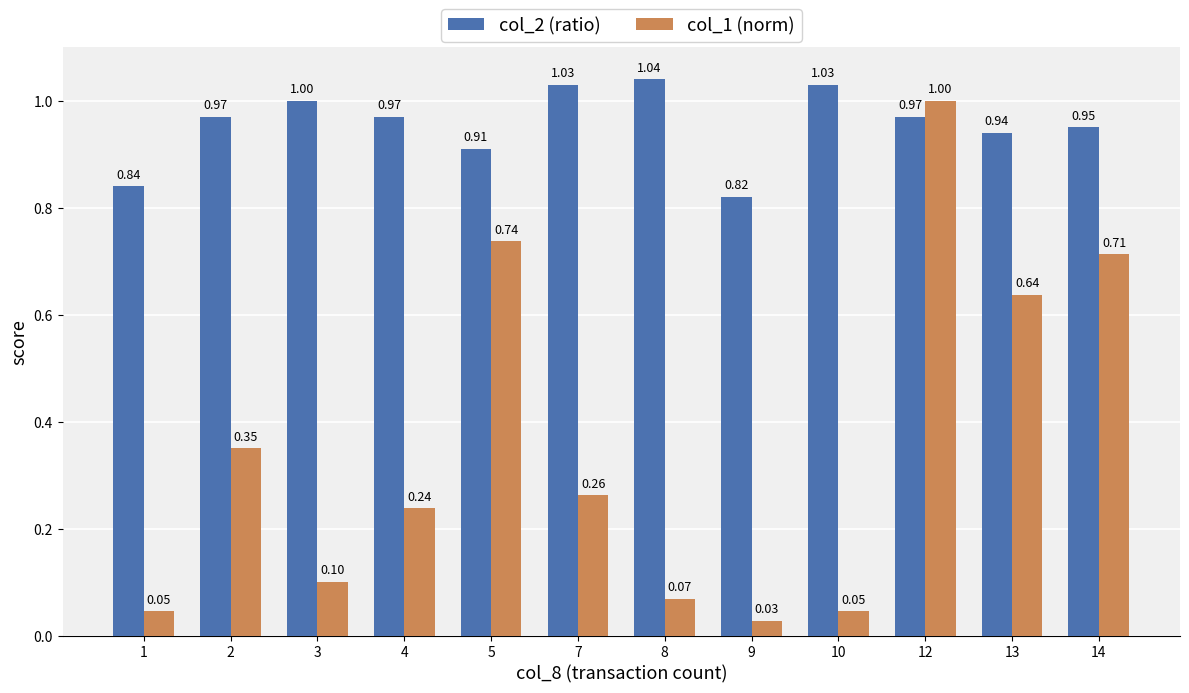

What is the average value of the col_2 (ratio) series?

1.0